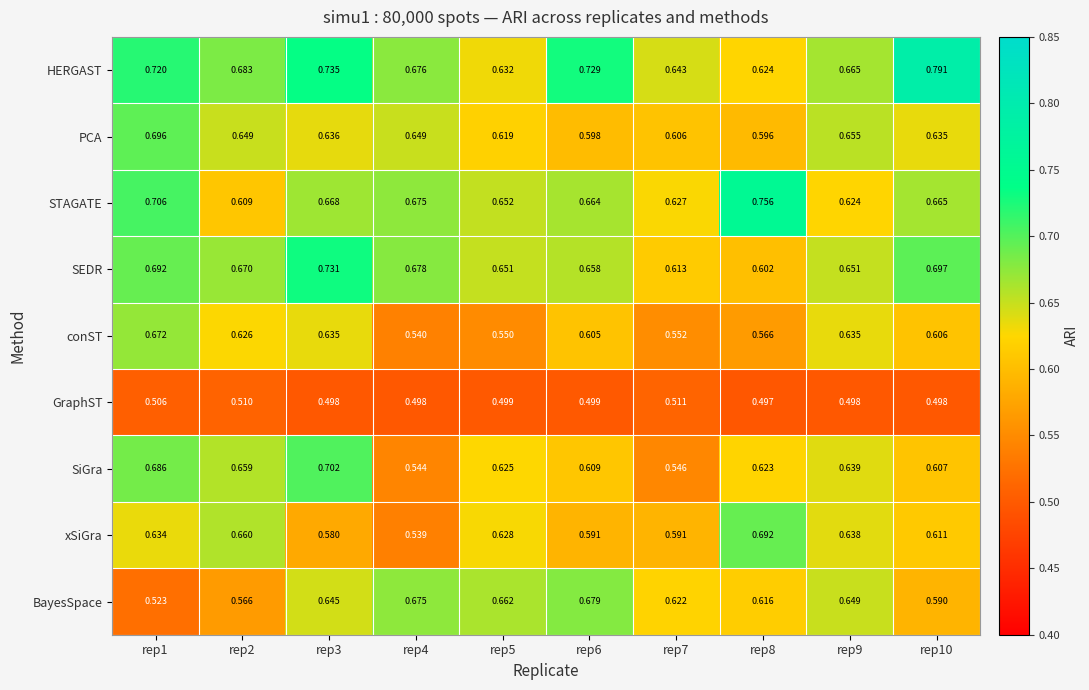

List the series in order of their peak value, highest first.

HERGAST, STAGATE, SEDR, SiGra, PCA, xSiGra, BayesSpace, conST, GraphST